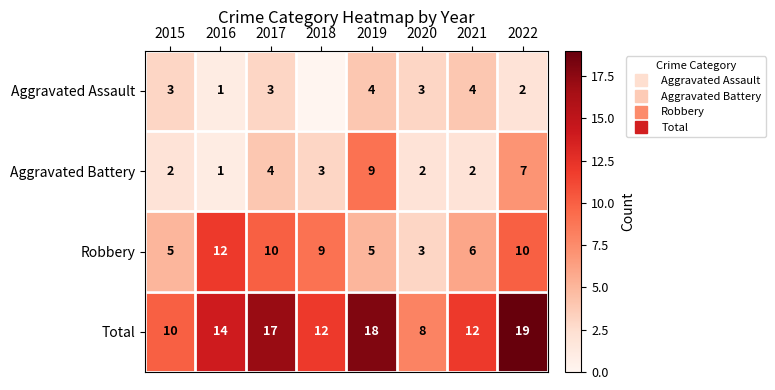

What is the difference between the Aggravated Battery values at 2021 and 2016?

1